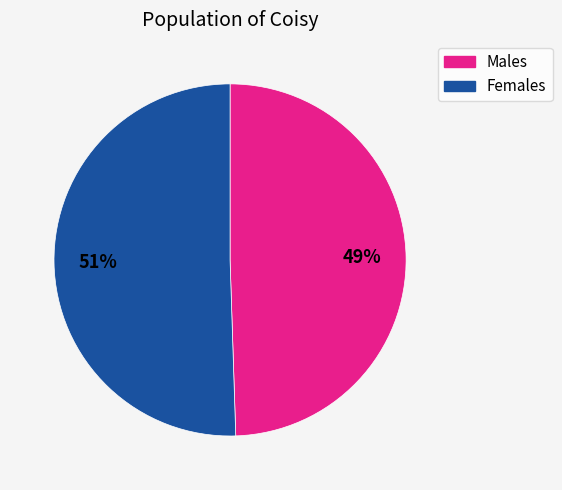

To the nearest percent, what is the average slice percentage?

50%